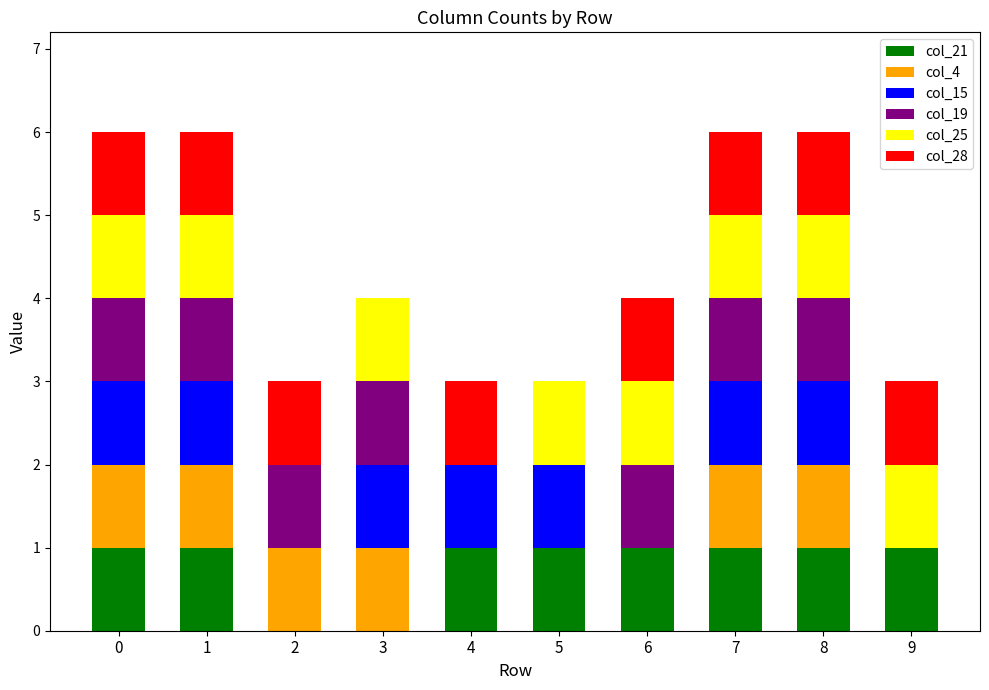

What is the total value across all series at 9?

3